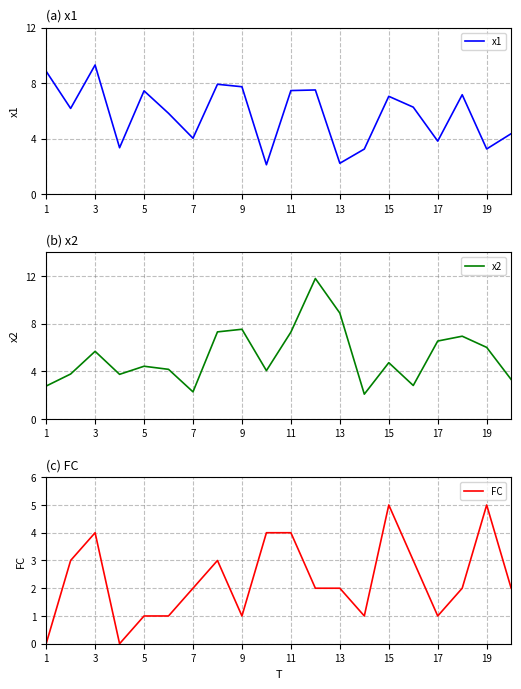

True or false: x1 and x2 cross at least once.

True